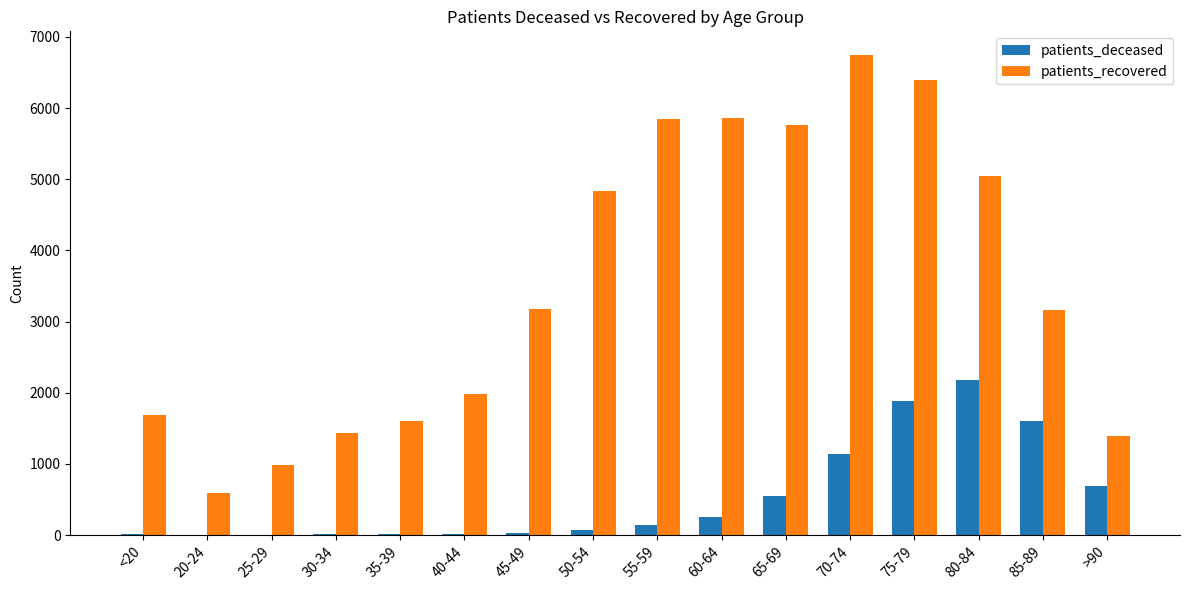

Between 20-24 and >90, which series saw the biggest shift?

patients_recovered